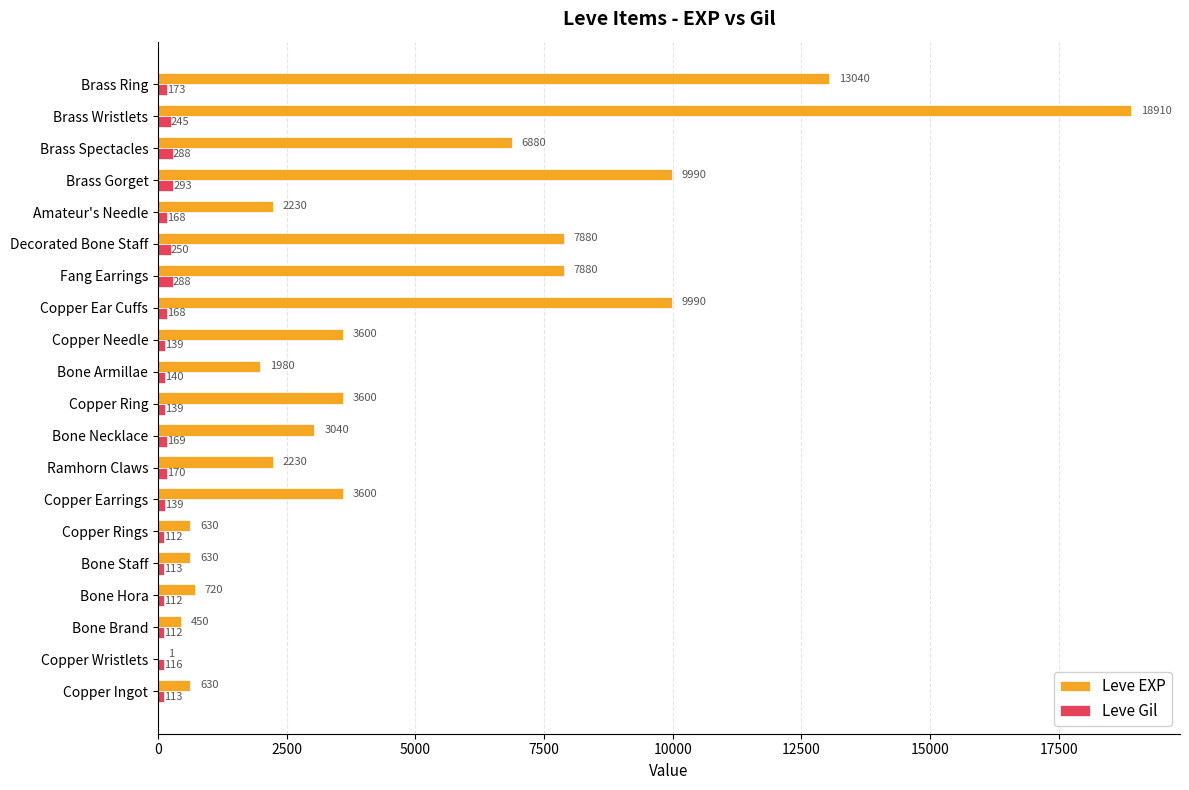

Is it true that Leve EXP equals 1095 at Amateur's Needle?

False